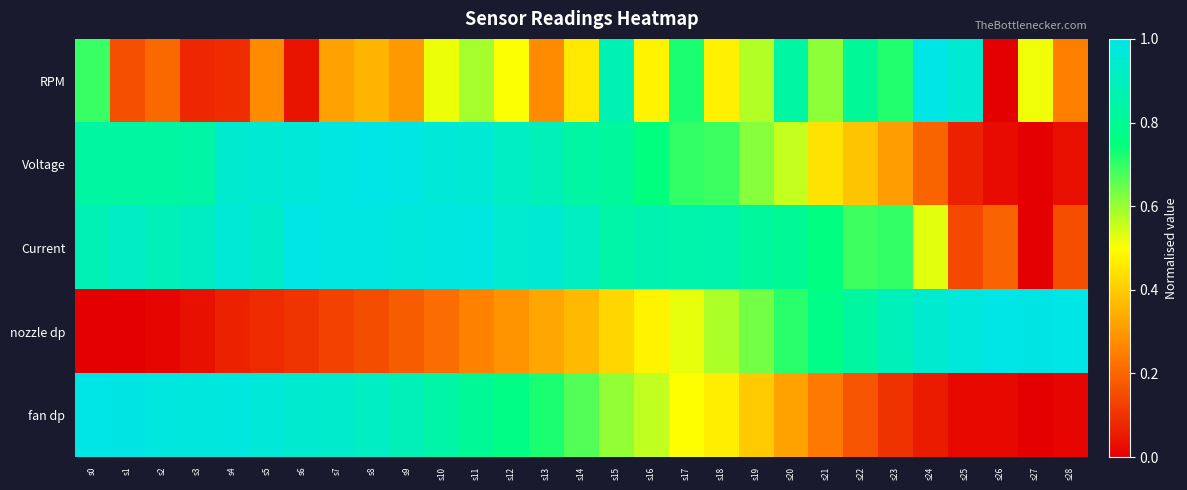

Which series has the widest spread of values?

RPM